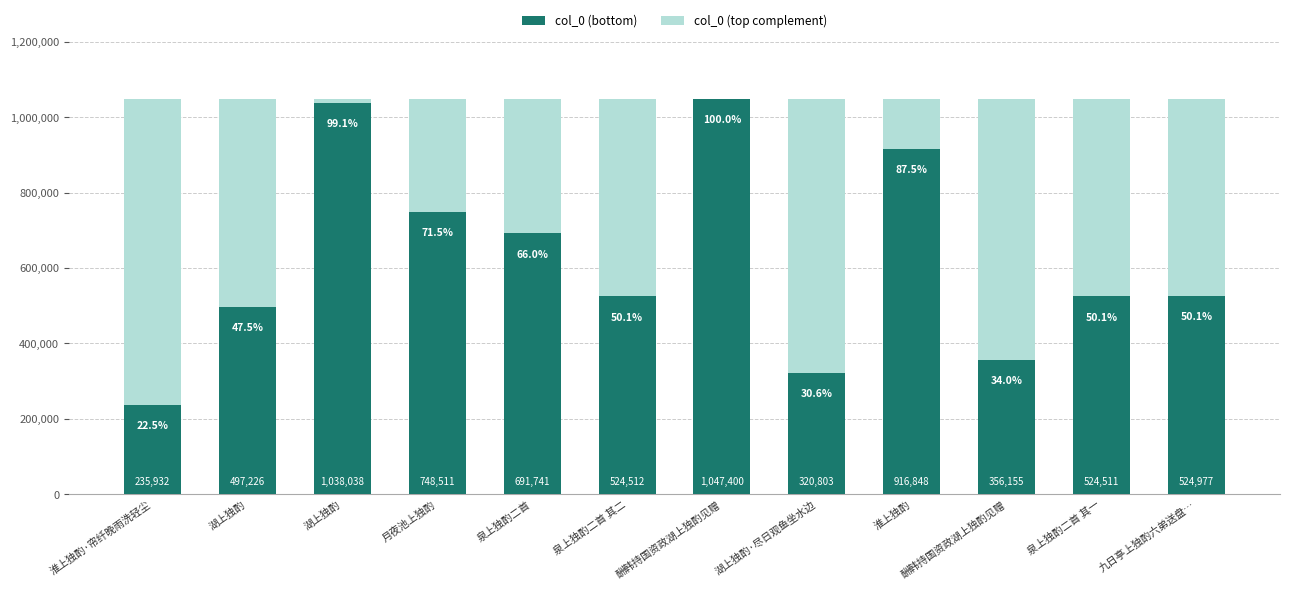

What is the maximum value for col_0 (bottom)?

1047400